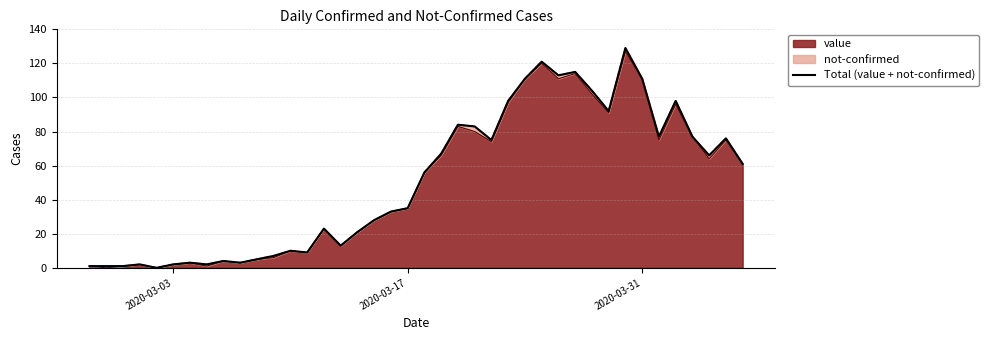

What is the maximum value shown in the chart?

129